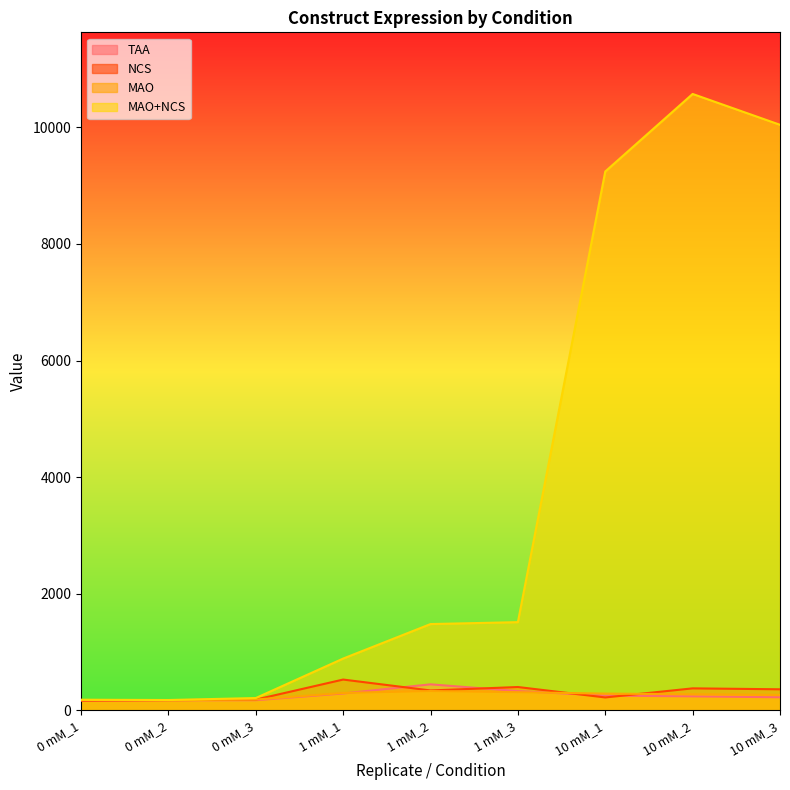

What is the maximum value for TAA?

445